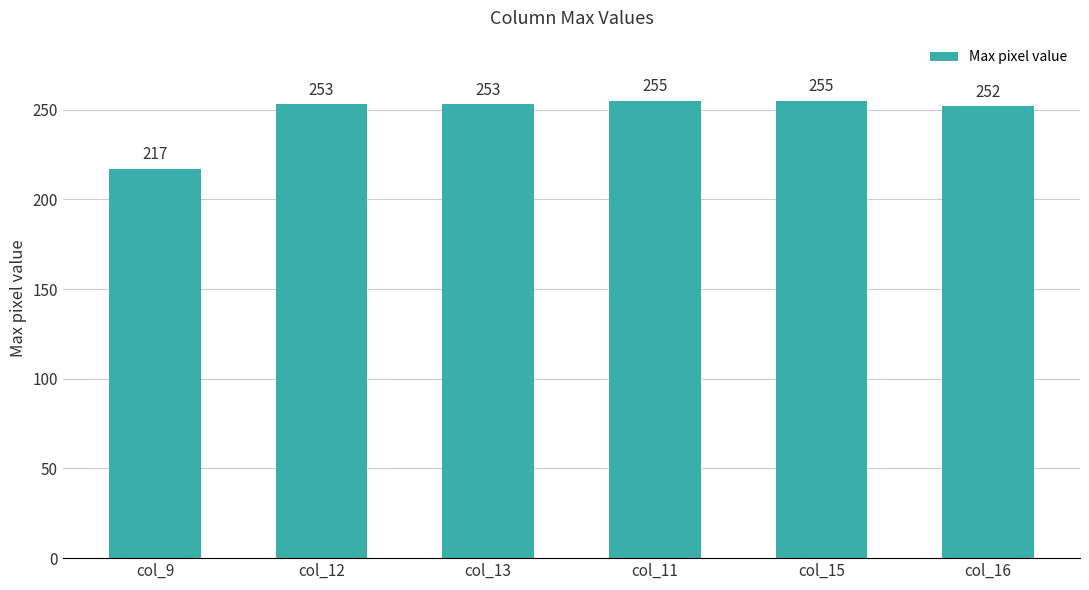

True or false: the data shows 454 at col_11.

False